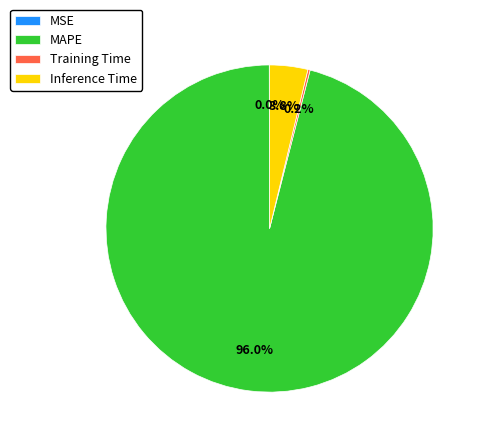

Which category has the biggest portion of the pie?

MAPE